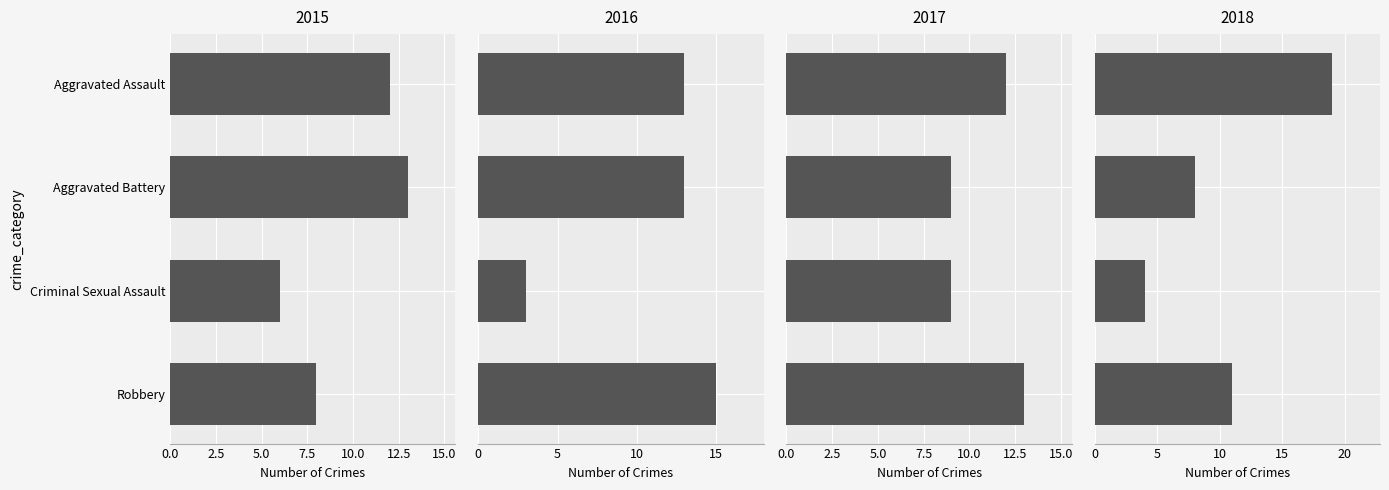

List the series in order of their overall mean, highest first.

2016, 2017, 2018, 2015